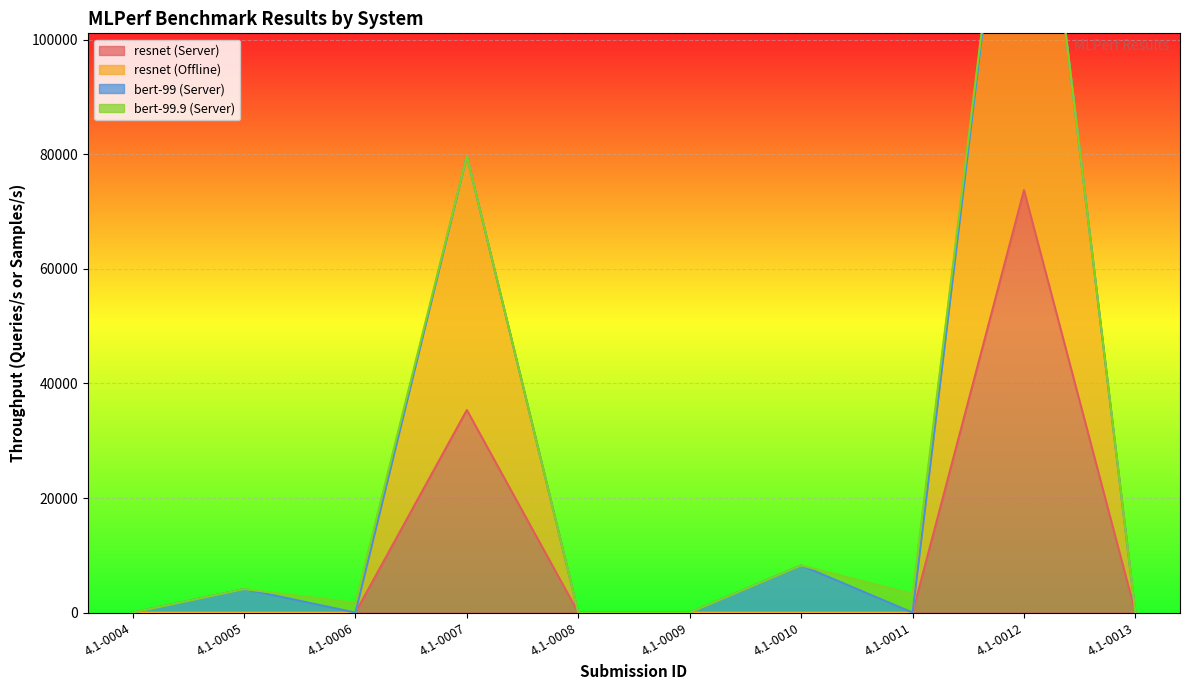

At which label is resnet (Server) closest to 36872?

4.1-0007